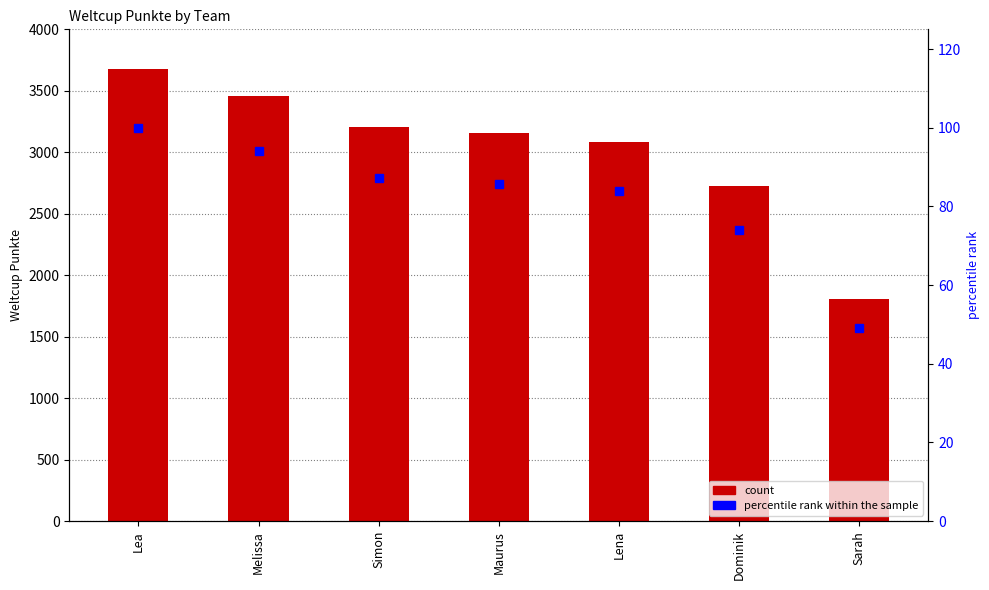

True or false: percentile rank within the sample has a value of 84.0 at Lena.

True